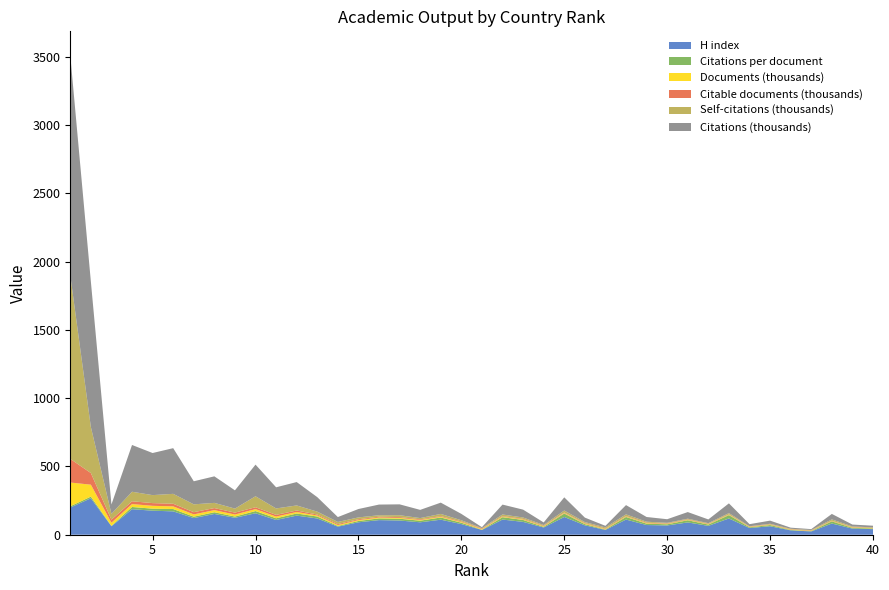

Reading left to right, extract all data points from this chart.

H index: 199.0	267.0	62.0	187.0	176.0	171.0	122.0	152.0	124.0	157.0	108.0	140.0	119.0	59.0	91.0	107.0	104.0	91.0	110.0	78.0	35.0	111.0	94.0	53.0	130.0	69.0	35.0	111.0	71.0	68.0	90.0	65.0	119.0	49.0	62.0	32.0	24.0	82.0	45.0	41.0
Citations per document: 9.3	12.2	3.0	16.2	14.8	17.1	10.1	12.6	9.1	16.3	12.4	15.4	14.3	4.9	9.6	12.6	13.1	11.8	16.2	10.1	1.6	17.5	14.2	4.9	25.4	8.7	3.3	19.2	10.3	8.3	16.1	9.3	24.8	5.5	8.8	3.1	2.6	15.8	5.5	4.8
Documents (thousands): 173.9	87.2	22.7	21.1	20.8	19.5	16.7	15.5	14.7	14.2	12.4	11.1	7.4	7.2	6.4	6.2	6.1	5.1	5.1	4.6	4.4	4.1	4.1	3.8	3.8	3.8	3.6	3.5	3.3	3.2	3.0	2.9	2.9	2.8	2.6	2.5	2.5	2.5	2.5	2.5
Citable documents (thousands): 173.2	85.3	22.5	20.6	20.0	19.1	16.4	15.1	14.2	13.7	12.4	10.9	7.3	7.2	6.3	6.1	6.0	5.0	5.0	4.5	4.4	3.9	4.0	3.8	3.7	3.8	3.5	3.4	3.3	3.1	2.9	2.9	2.8	2.8	2.6	2.5	2.5	2.5	2.5	2.5
Self-citations (thousands): 1344.1	337.3	42.5	69.8	58.5	72.6	57.4	38.0	29.3	80.4	47.2	37.0	21.1	15.3	13.5	10.8	13.8	9.2	16.1	8.8	2.9	11.7	9.9	5.7	14.4	7.3	8.0	11.9	7.4	4.6	5.5	4.4	8.8	2.0	4.2	3.5	2.8	9.5	4.9	3.2
Citations (thousands): 1611.3	1065.3	68.7	342.5	308.2	334.5	168.9	194.3	133.7	231.7	154.8	171.2	106.1	35.7	61.4	78.1	79.5	60.0	82.6	46.6	7.0	72.4	57.6	18.7	96.5	32.9	11.6	67.9	34.5	26.4	48.4	27.4	71.5	15.3	23.0	8.0	6.6	40.0	14.0	12.0